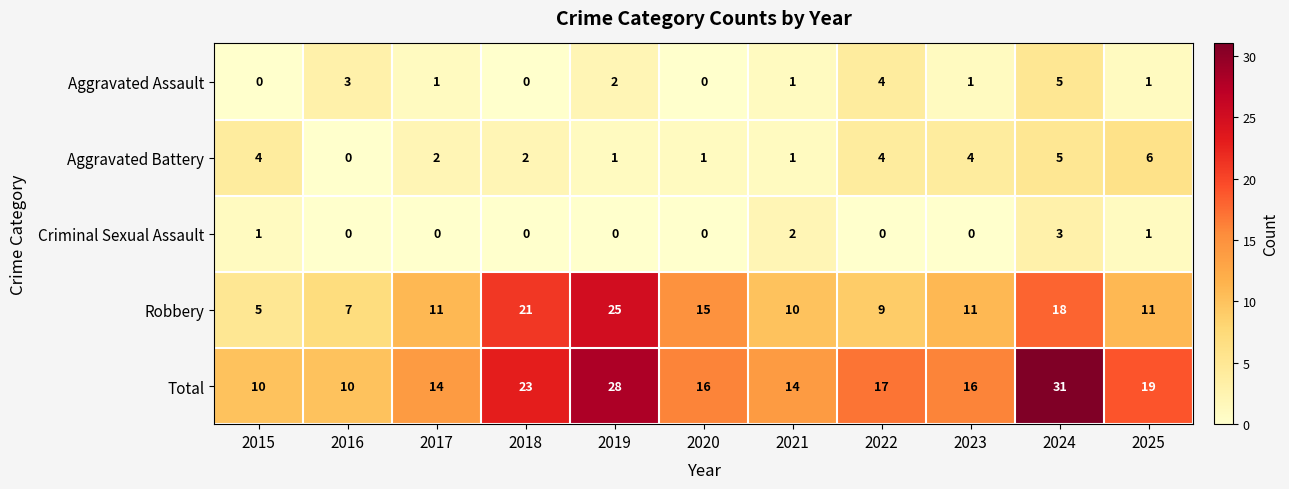

Count the number of data series in this chart.

5